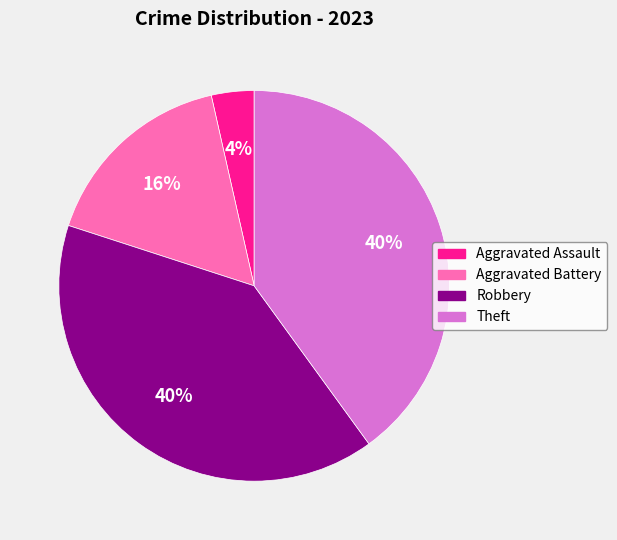

Combined, do Aggravated Battery and Aggravated Assault account for over 50%?

No